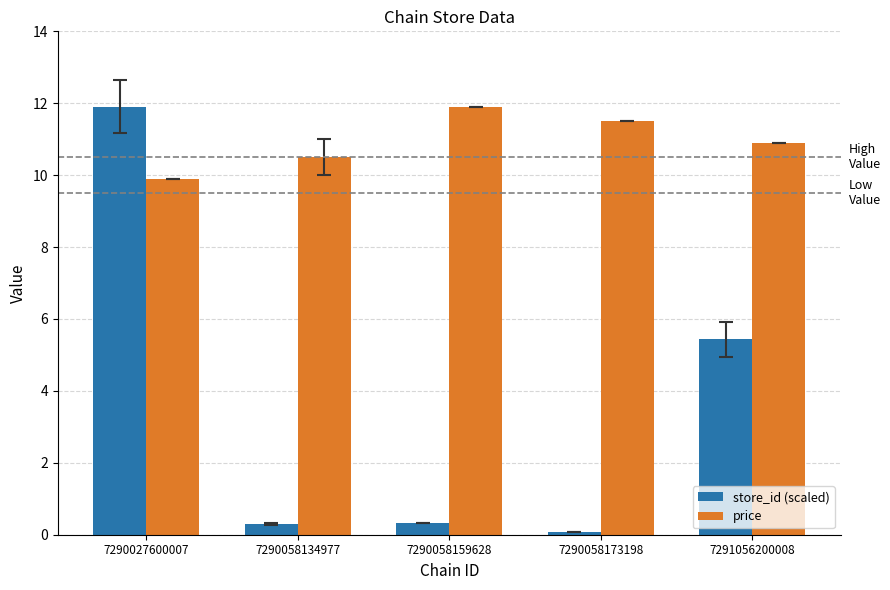

How many values in the price series are below 10?

1